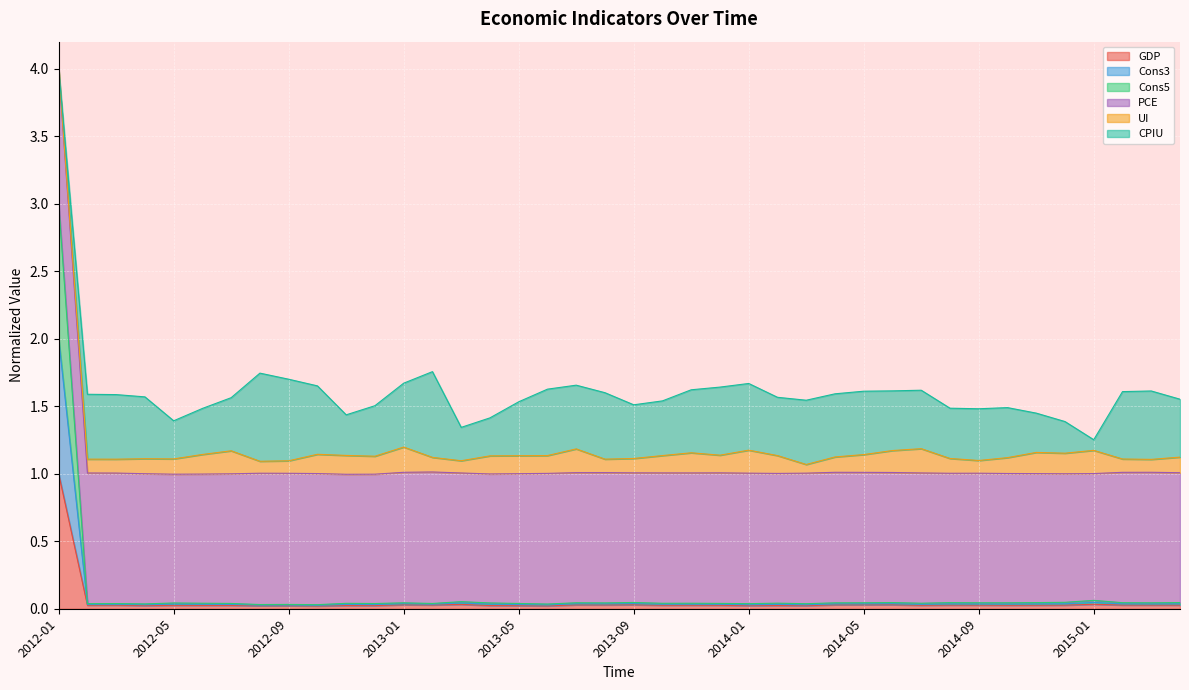

True or false: Cons3 and Cons5 cross at least once.

False